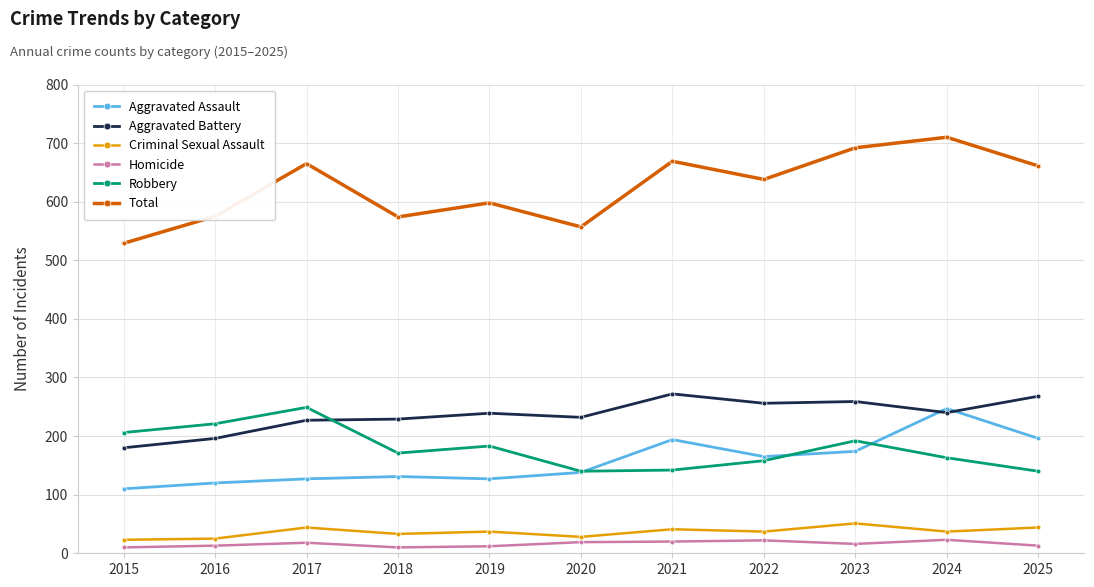

Which series has the largest range (max minus min)?

Total